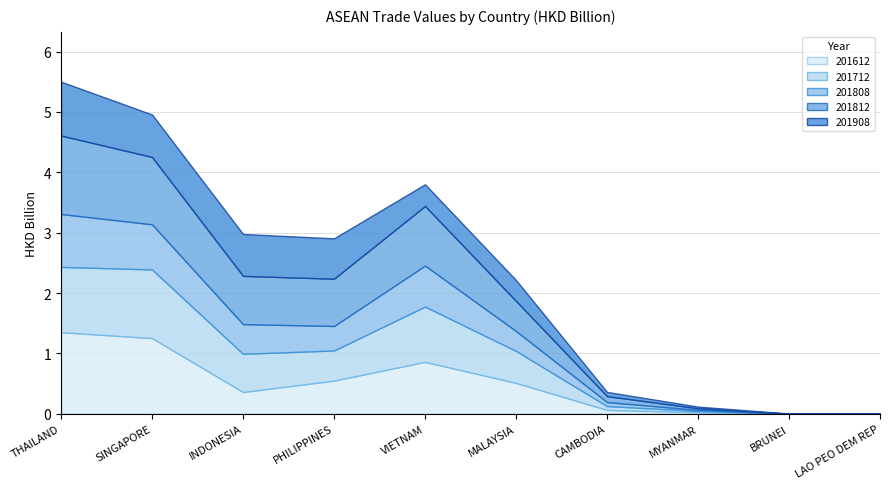

At CAMBODIA, list the series in order from largest to smallest.

201812, 201908, 201808, 201612, 201712